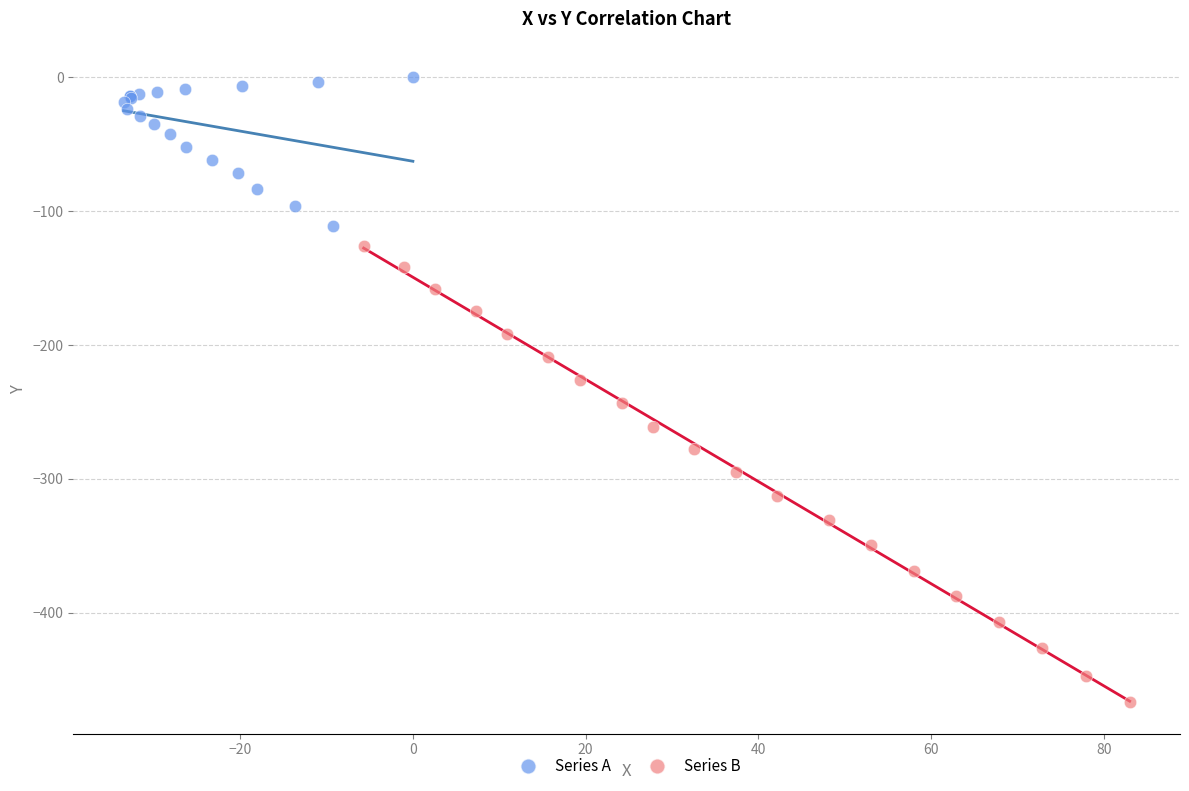

Which series reaches the minimum Y coordinate?

Series B